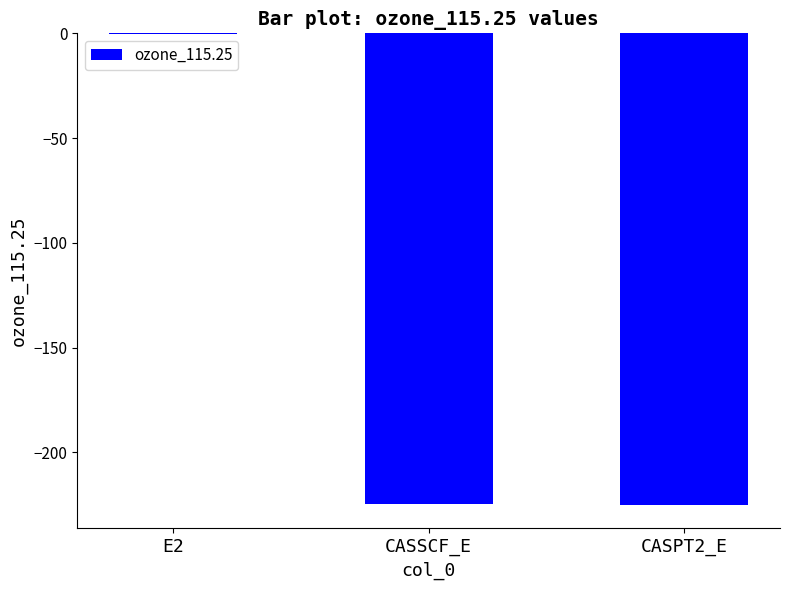

The chart shows a value of -0.5 at E2. True or false?

True